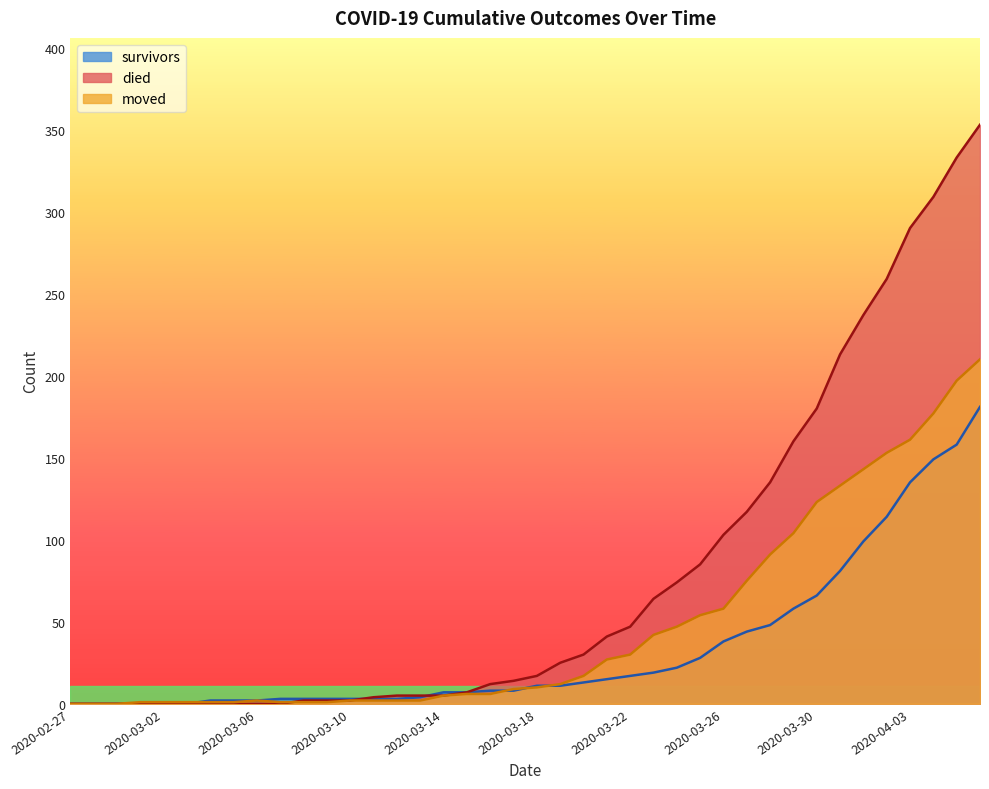

Between 2020-03-29 and 2020-04-04, which is larger?

2020-04-04